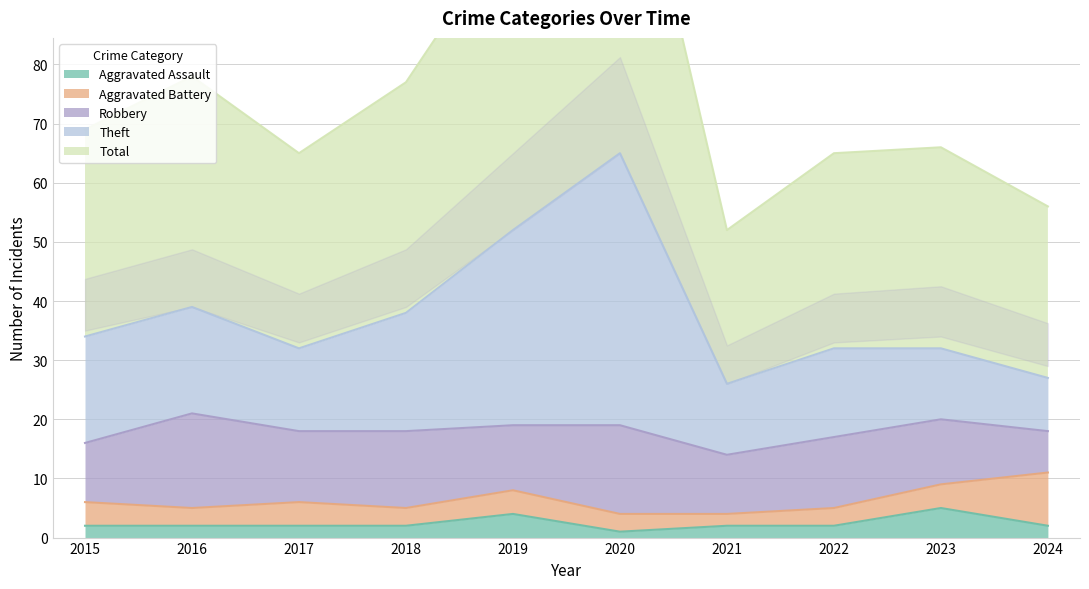

At which category does the chart reach its peak across all series?

2020